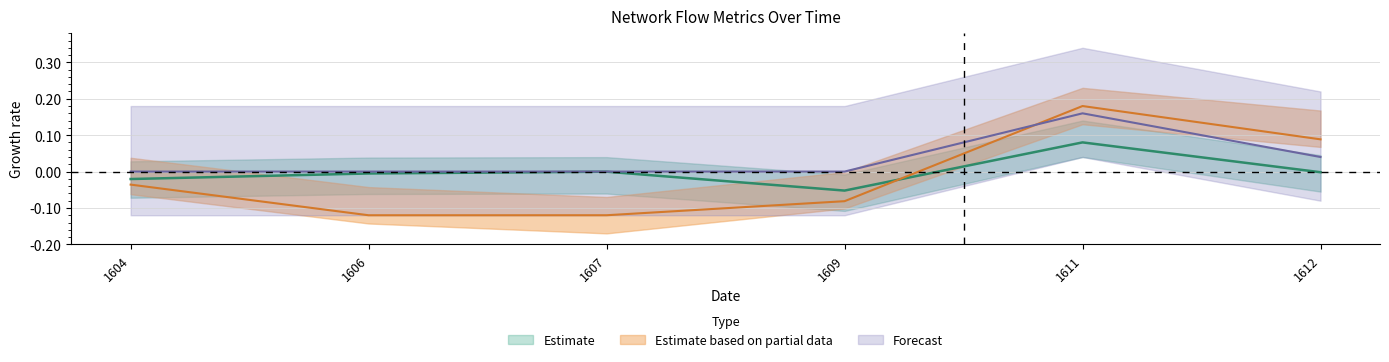

Reading left to right, list all the values displayed in this chart.

col_8: -0.0	-0.1	-0.1	-0.1	0.2	0.1
col_9: -0.0	-0.0	-0.0	-0.1	0.1	-0.0
col_13: 0.0	0.0	0.0	0.0	0.2	0.0